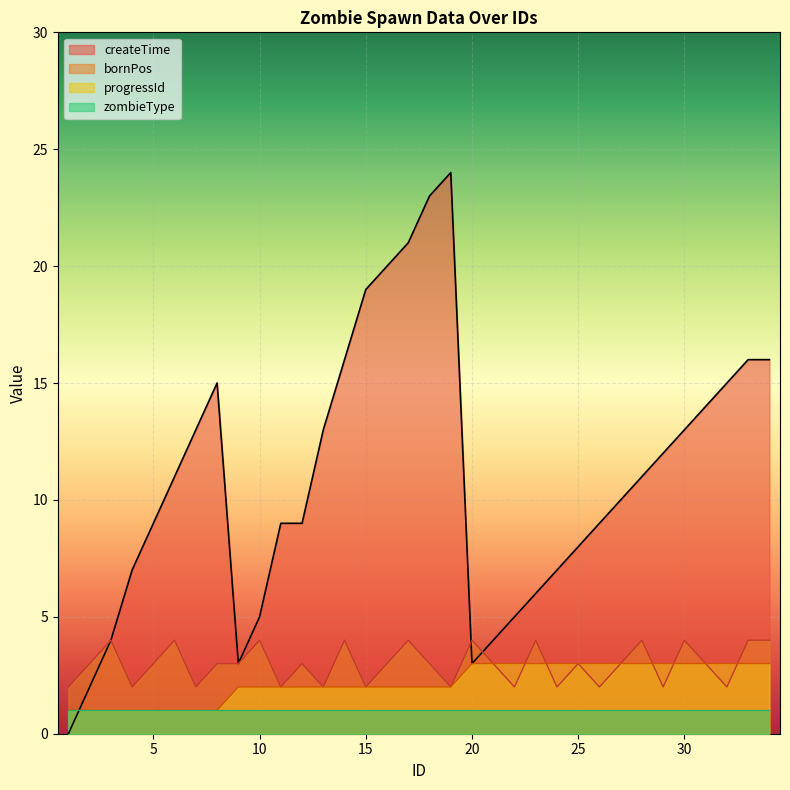

Rank the categories by progressId value from highest to lowest.

20, 21, 22, 23, 24, 25, 26, 27, 28, 29, 30, 31, 32, 33, 34, 9, 10, 11, 12, 13, 14, 15, 16, 17, 18, 19, 1, 2, 3, 4, 5, 6, 7, 8